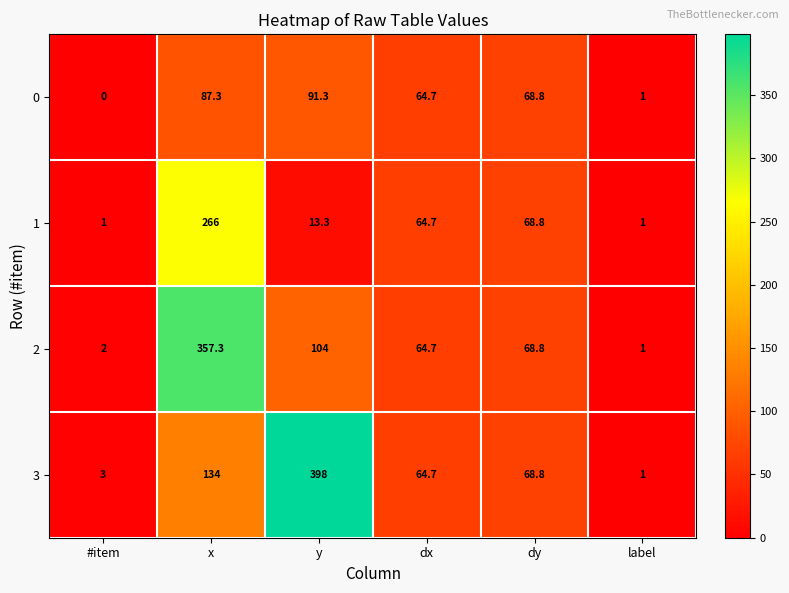

What is the total value across all series at #item?

6.0